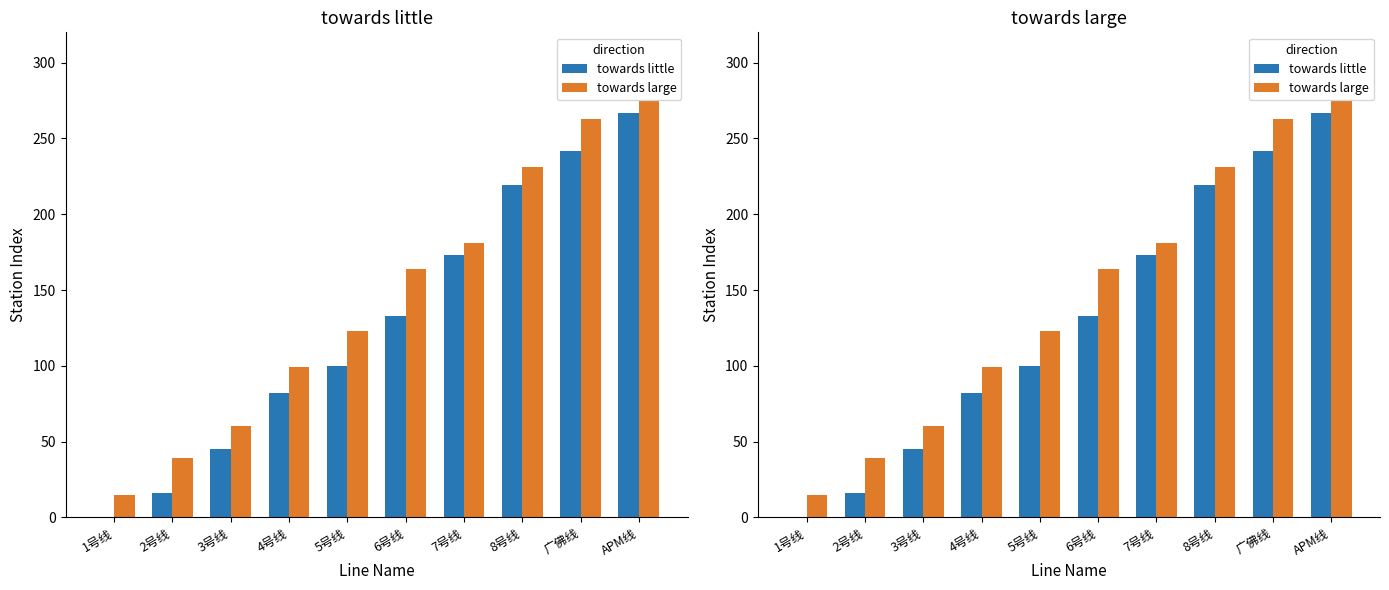

The towards large series shows 56 at 4号线. True or false?

False